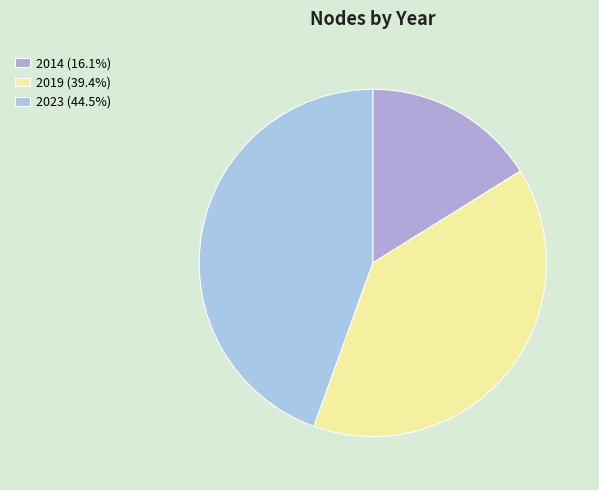

What percentage is the 2019 slice, to the nearest percent?

39%